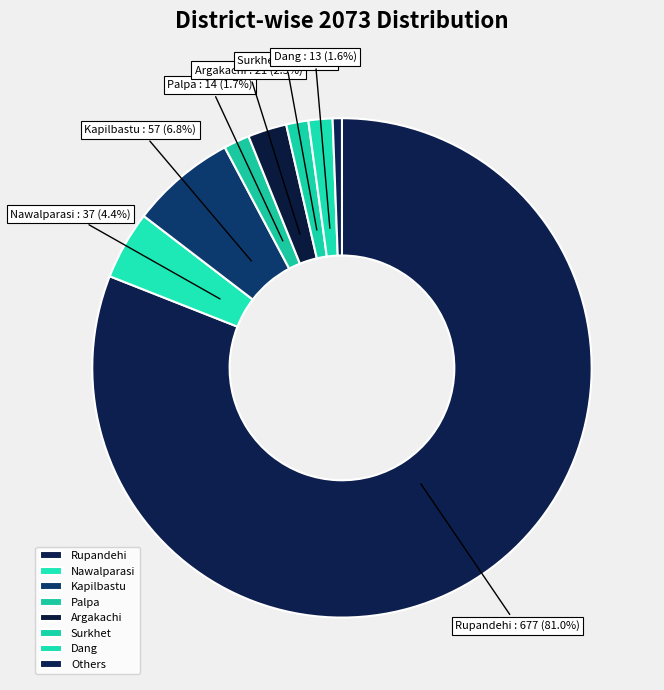

What percentage is NOT represented by Palpa?

98.3%